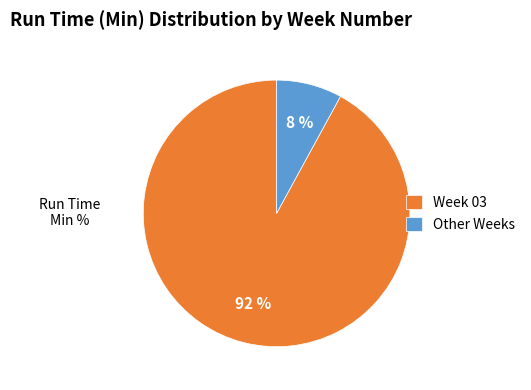

How many slices are in this pie chart?

2